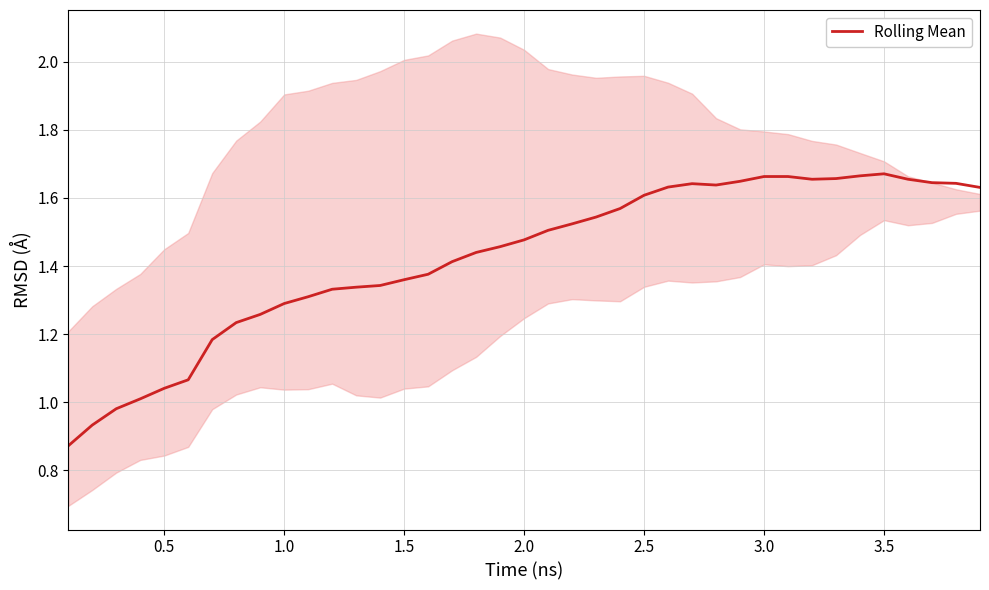

True or false: there are more than 2 points higher than both neighbors.

False